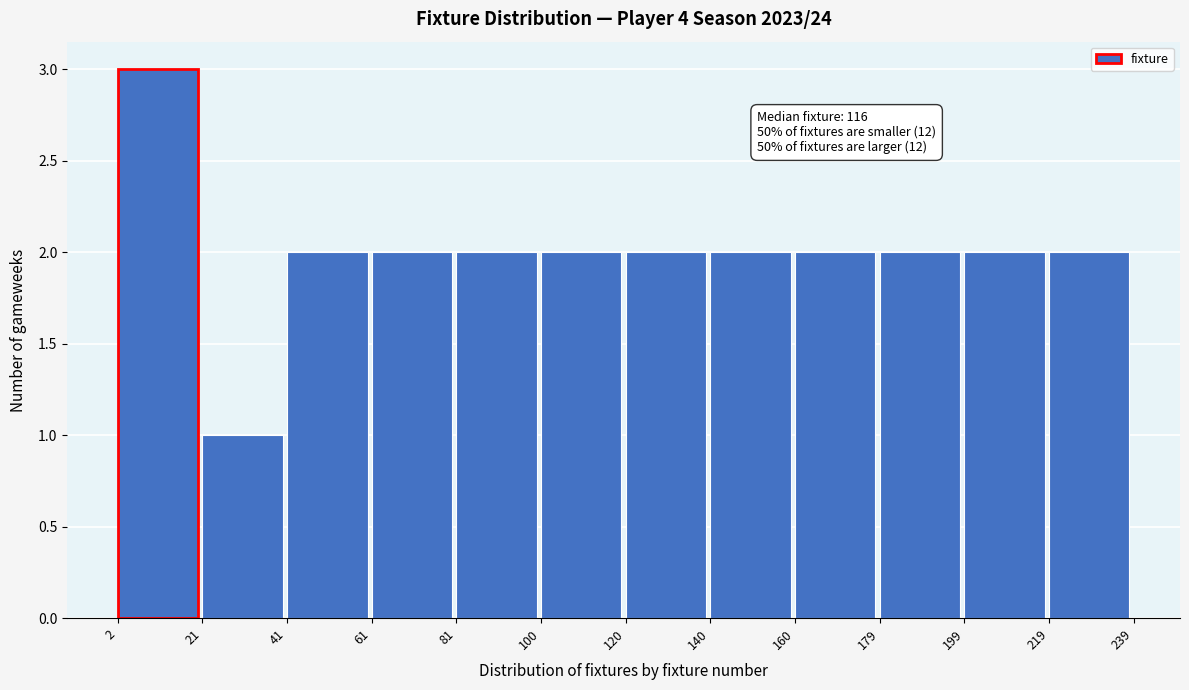

Which range on the x-axis has the tallest bar?

2 to 21